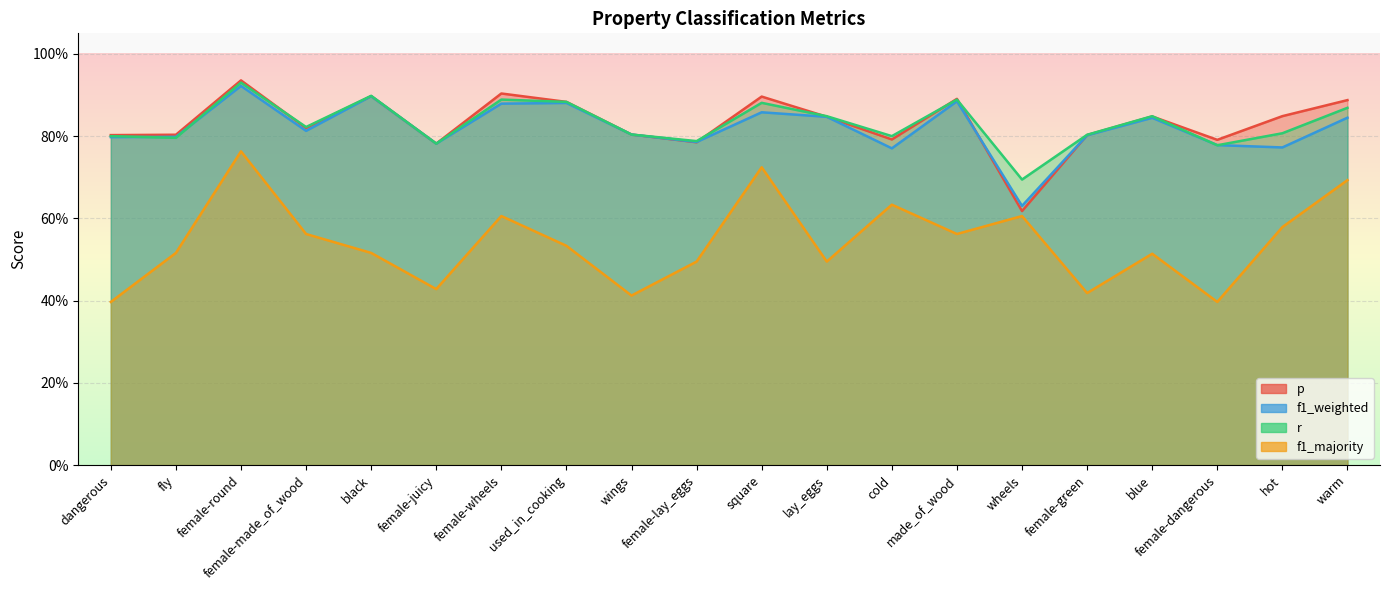

Reading left to right, transcribe all the data shown in this chart.

p: dangerous=0.8	fly=0.8	female-round=0.9	female-made_of_wood=0.8	black=0.9	female-juicy=0.8	female-wheels=0.9	used_in_cooking=0.9	wings=0.8	female-lay_eggs=0.8	square=0.9	lay_eggs=0.8	cold=0.8	made_of_wood=0.9	wheels=0.6	female-green=0.8	blue=0.8	female-dangerous=0.8	hot=0.8	warm=0.9
f1_weighted: dangerous=0.8	fly=0.8	female-round=0.9	female-made_of_wood=0.8	black=0.9	female-juicy=0.8	female-wheels=0.9	used_in_cooking=0.9	wings=0.8	female-lay_eggs=0.8	square=0.9	lay_eggs=0.8	cold=0.8	made_of_wood=0.9	wheels=0.6	female-green=0.8	blue=0.8	female-dangerous=0.8	hot=0.8	warm=0.8
r: dangerous=0.8	fly=0.8	female-round=0.9	female-made_of_wood=0.8	black=0.9	female-juicy=0.8	female-wheels=0.9	used_in_cooking=0.9	wings=0.8	female-lay_eggs=0.8	square=0.9	lay_eggs=0.8	cold=0.8	made_of_wood=0.9	wheels=0.7	female-green=0.8	blue=0.8	female-dangerous=0.8	hot=0.8	warm=0.9
f1_majority: dangerous=0.4	fly=0.5	female-round=0.8	female-made_of_wood=0.6	black=0.5	female-juicy=0.4	female-wheels=0.6	used_in_cooking=0.5	wings=0.4	female-lay_eggs=0.5	square=0.7	lay_eggs=0.5	cold=0.6	made_of_wood=0.6	wheels=0.6	female-green=0.4	blue=0.5	female-dangerous=0.4	hot=0.6	warm=0.7